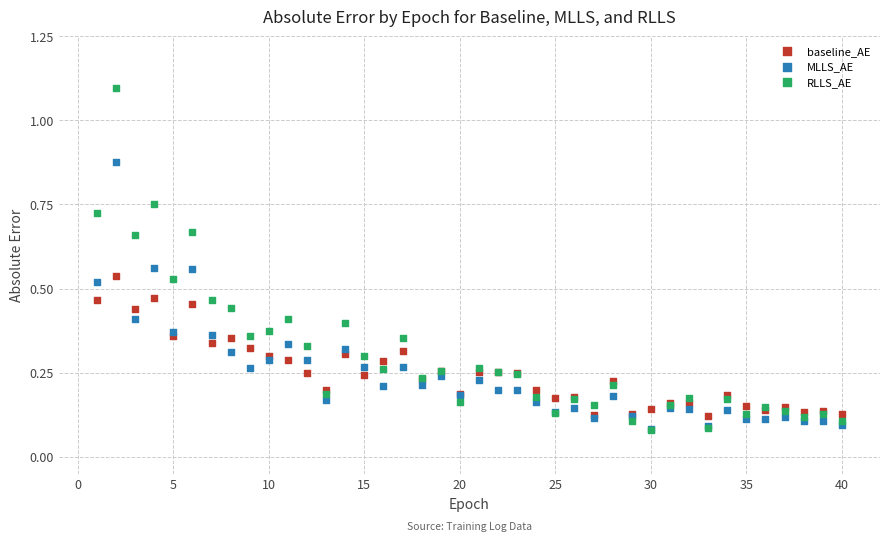

Which series reaches the maximum Y coordinate?

RLLS_AE